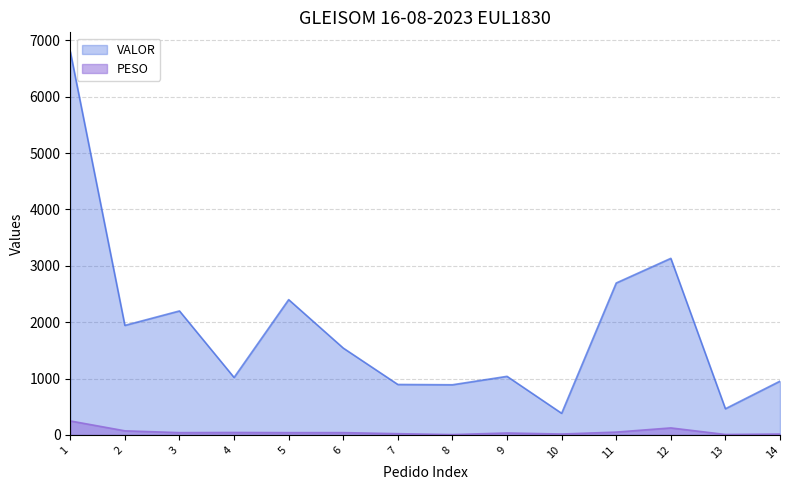

True or false: PESO and VALOR intersect in this chart.

False